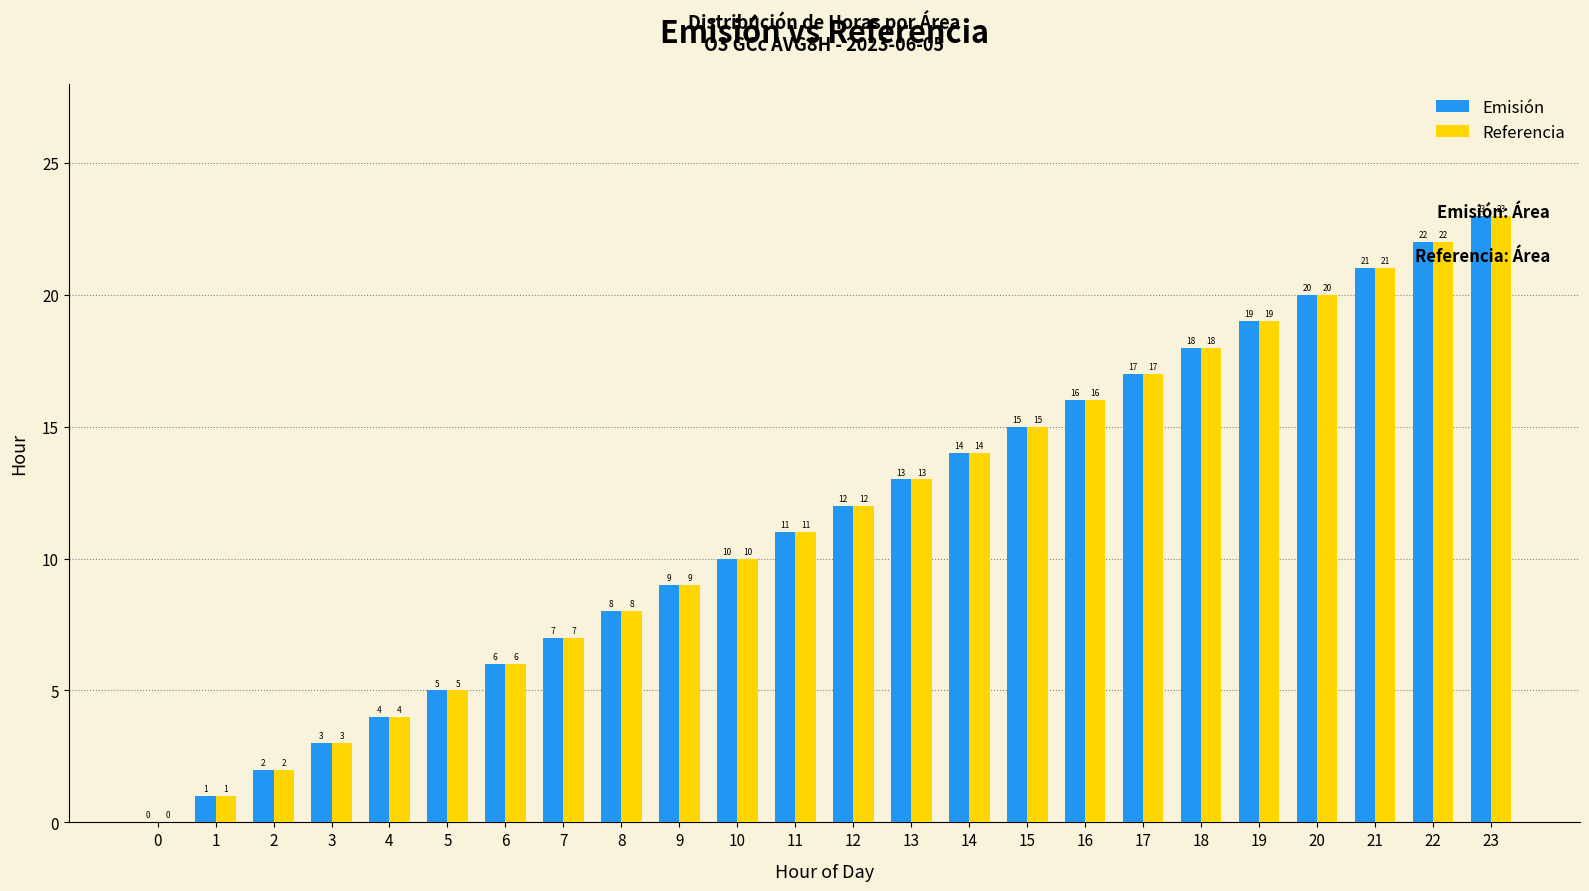

Which category has the highest value across all series?

23